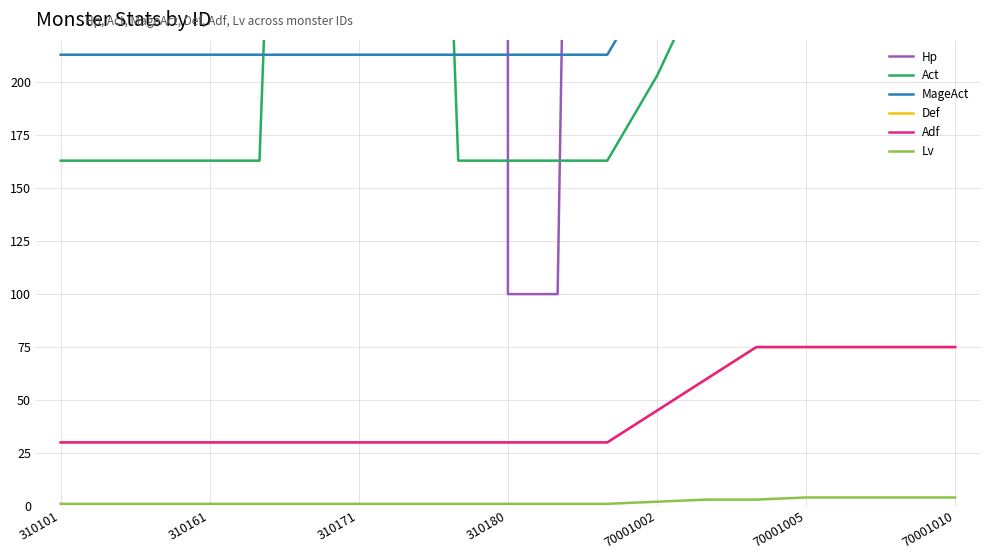

What is the difference between the Def values at 310101 and 16?

45